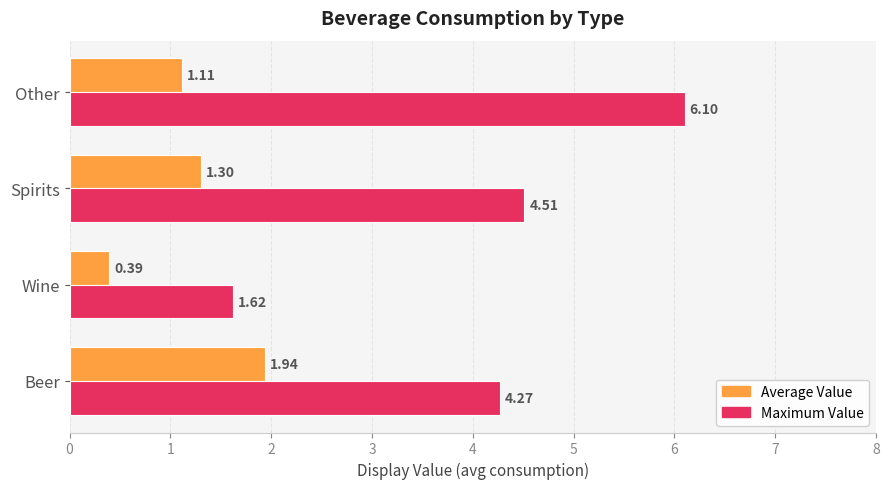

What is the difference between the highest and lowest values at Other?

5.0